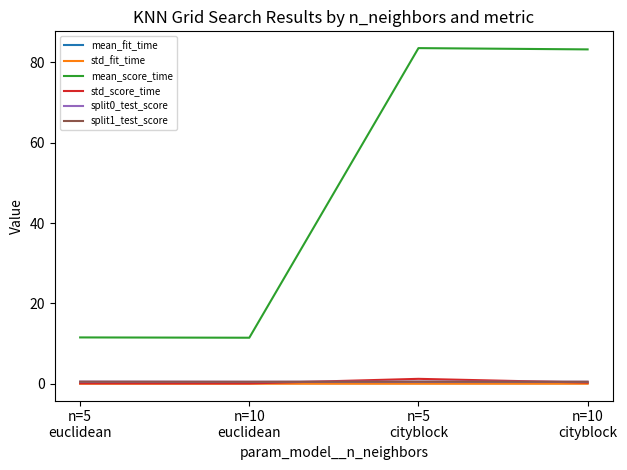

How many lines are shown in the chart?

6